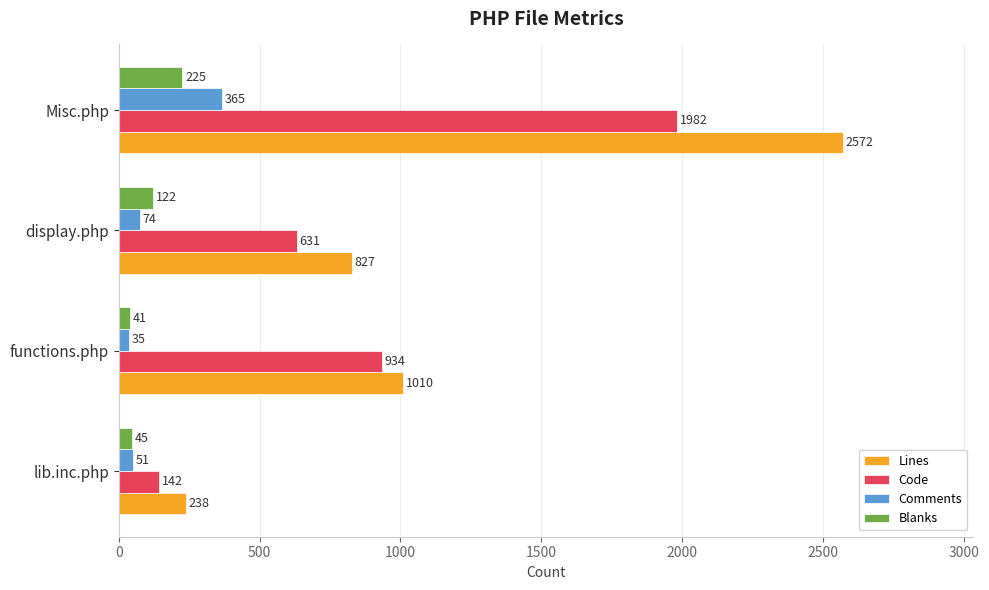

List the series in order of their peak value, highest first.

Lines, Code, Comments, Blanks